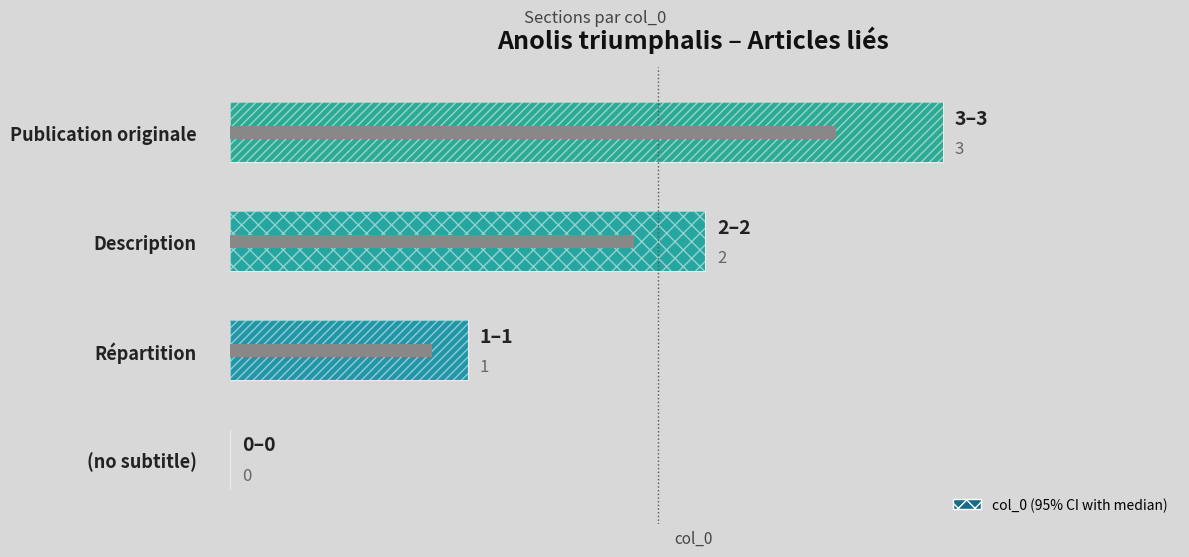

Count the values in the range 1 to 3.

3